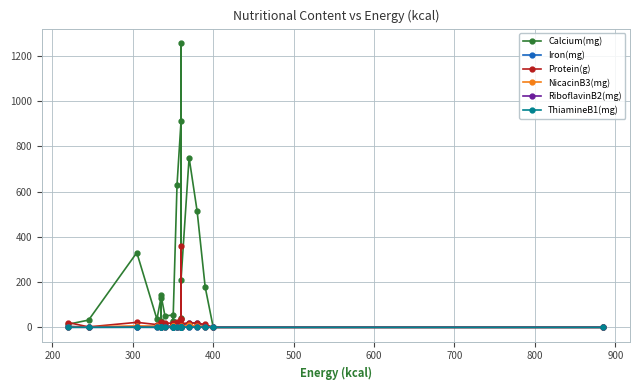

What are all the series names shown in the legend?

Calcium(mg), Iron(mg), Protein(g), NicacinB3(mg), RiboflavinB2(mg), ThiamineB1(mg)